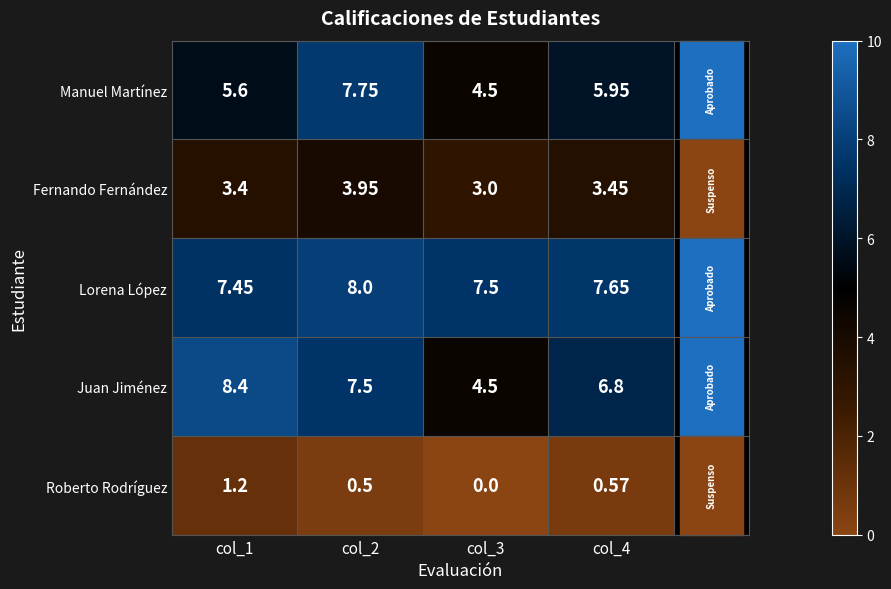

At col_2, list the series in order from largest to smallest.

Lorena López, Manuel Martínez, Juan Jiménez, Fernando Fernández, Roberto Rodríguez